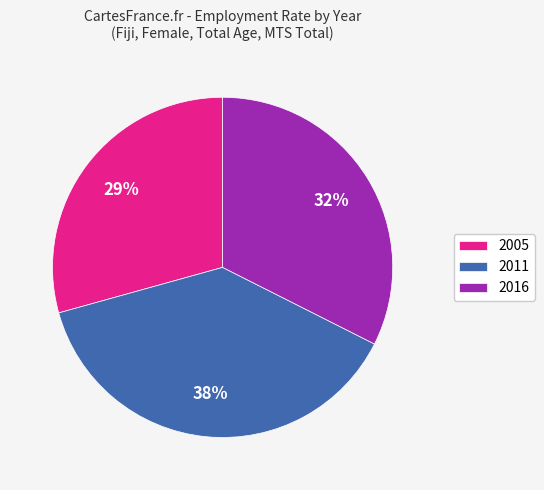

To the nearest percent, what is the difference between the 2005 and 2011 slice percentages?

9%